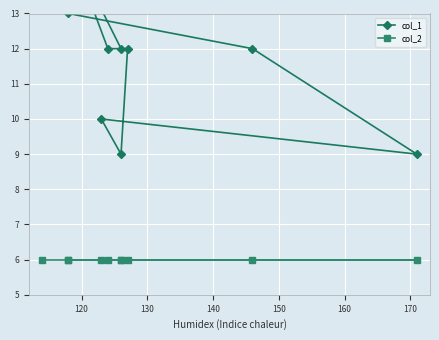

What is the minimum value for col_1?

9